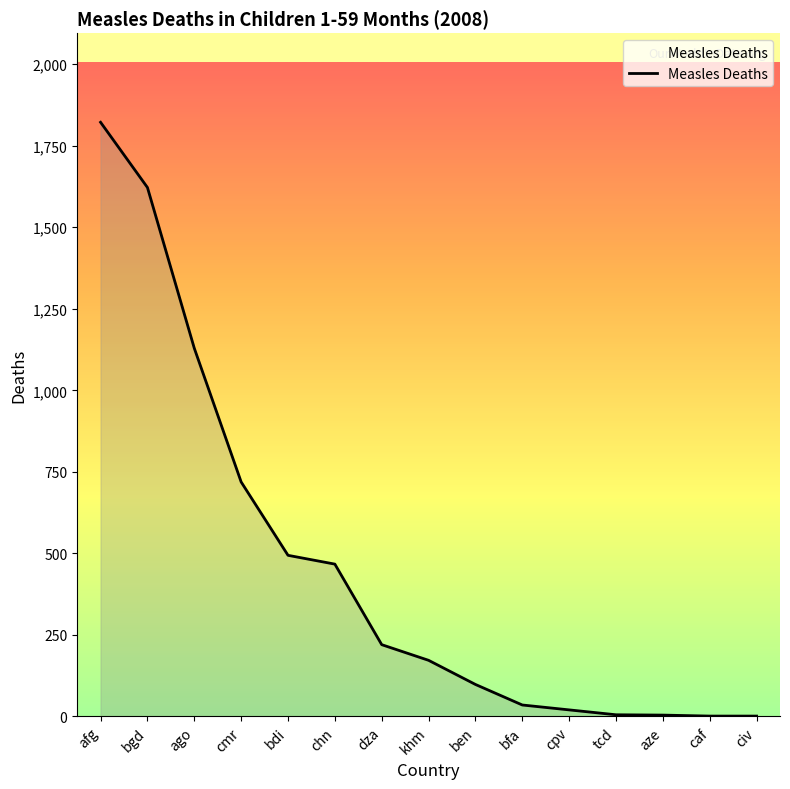

What is the change in value from afg to civ?

-1821